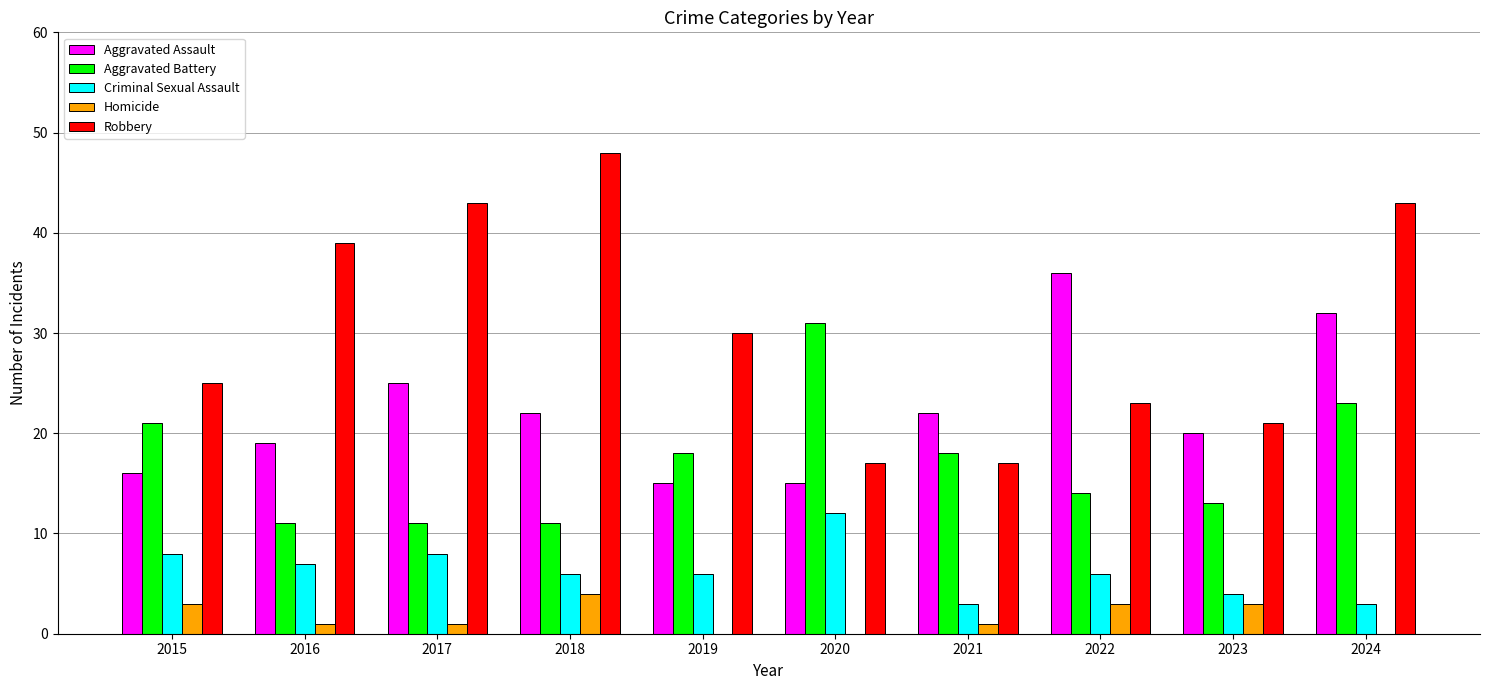

The value of Aggravated Battery at 2015 is 30. True or false?

False